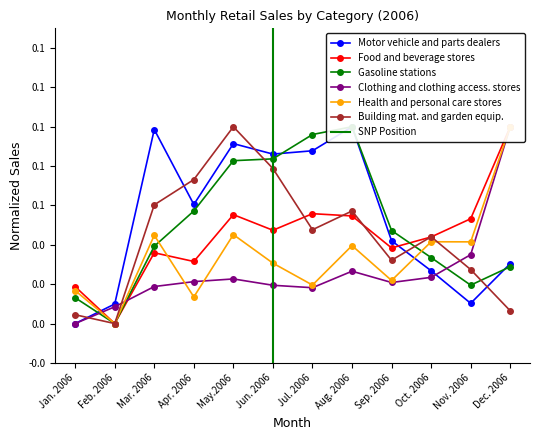

What is the difference between the Motor vehicle and parts dealers values at Apr. 2006 and Feb. 2006?

0.1